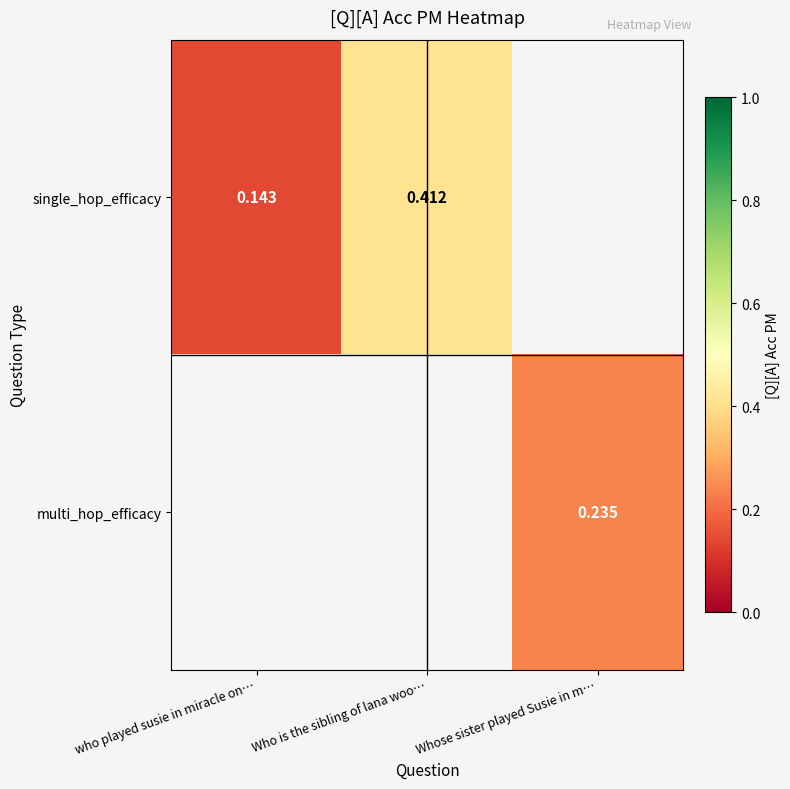

Count the number of categories in the chart.

3